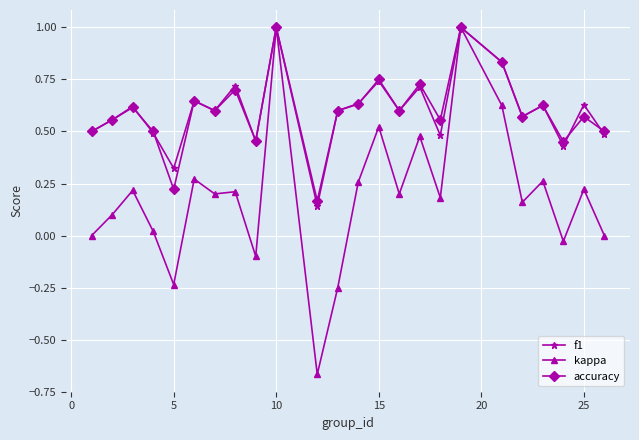

How many data points does each series have?

24